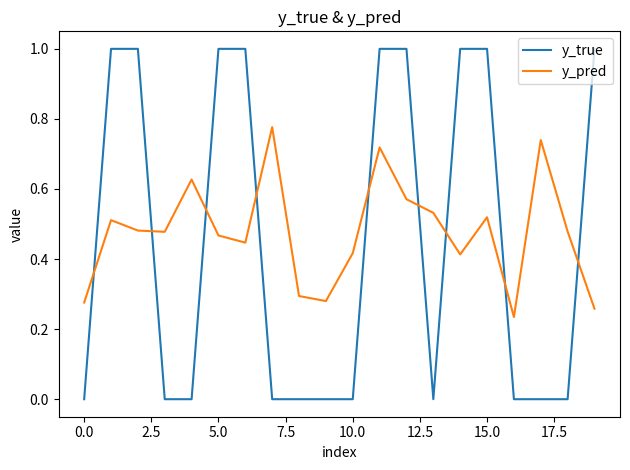

List the series in order of their overall mean, lowest first.

y_true, y_pred